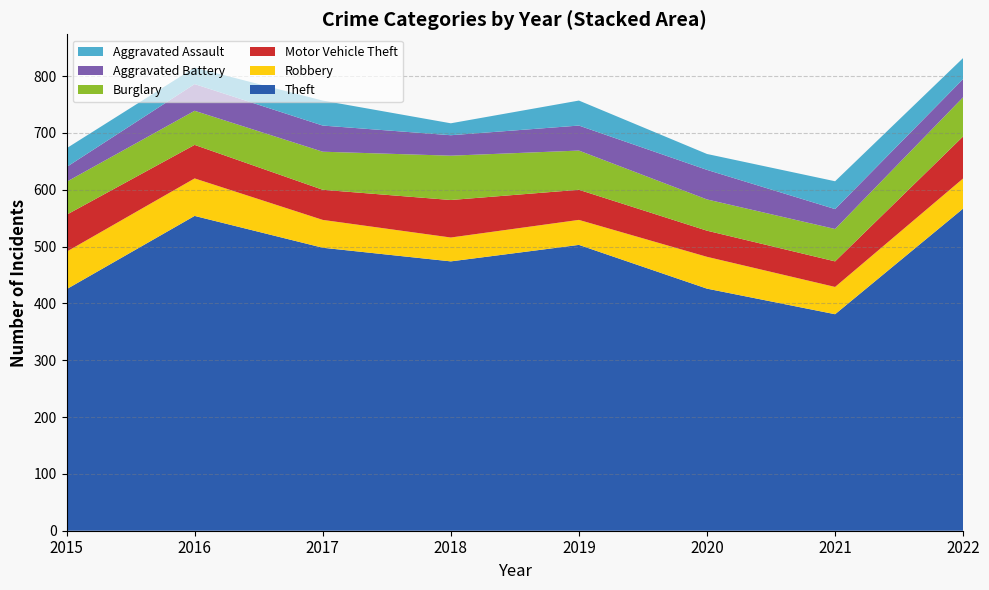

Reading right to left, what are all the values shown in this chart?

Theft: 567	381	426	503	474	498	554	425
Robbery: 53	48	56	44	42	49	66	66
Motor Vehicle Theft: 74	45	46	53	66	53	59	65
Burglary: 69	57	55	69	78	67	60	58
Aggravated Battery: 32	35	52	44	36	46	47	26
Aggravated Assault: 37	49	28	44	21	44	29	33